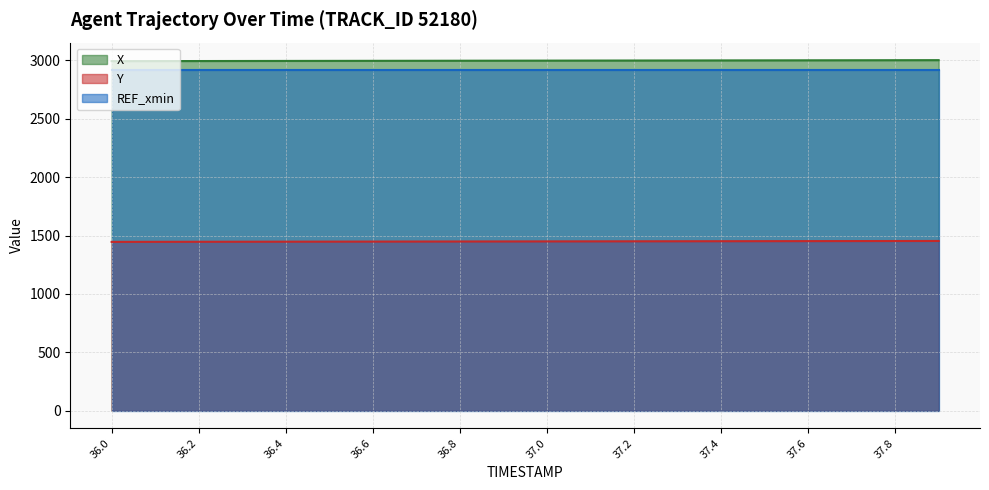

Count the number of data series in this chart.

3